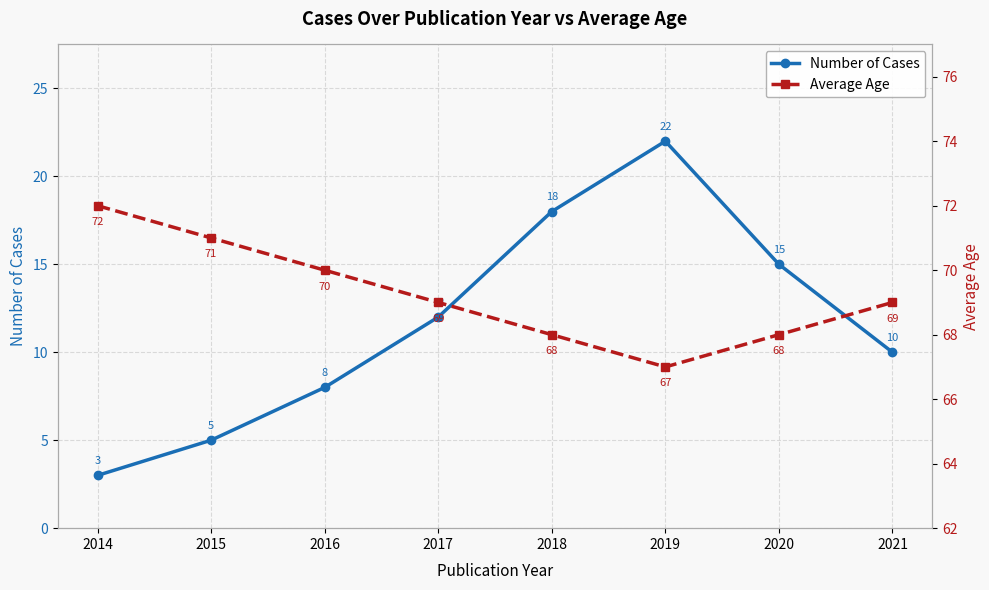

True or false: Number of Cases and Average Age cross at least once.

False